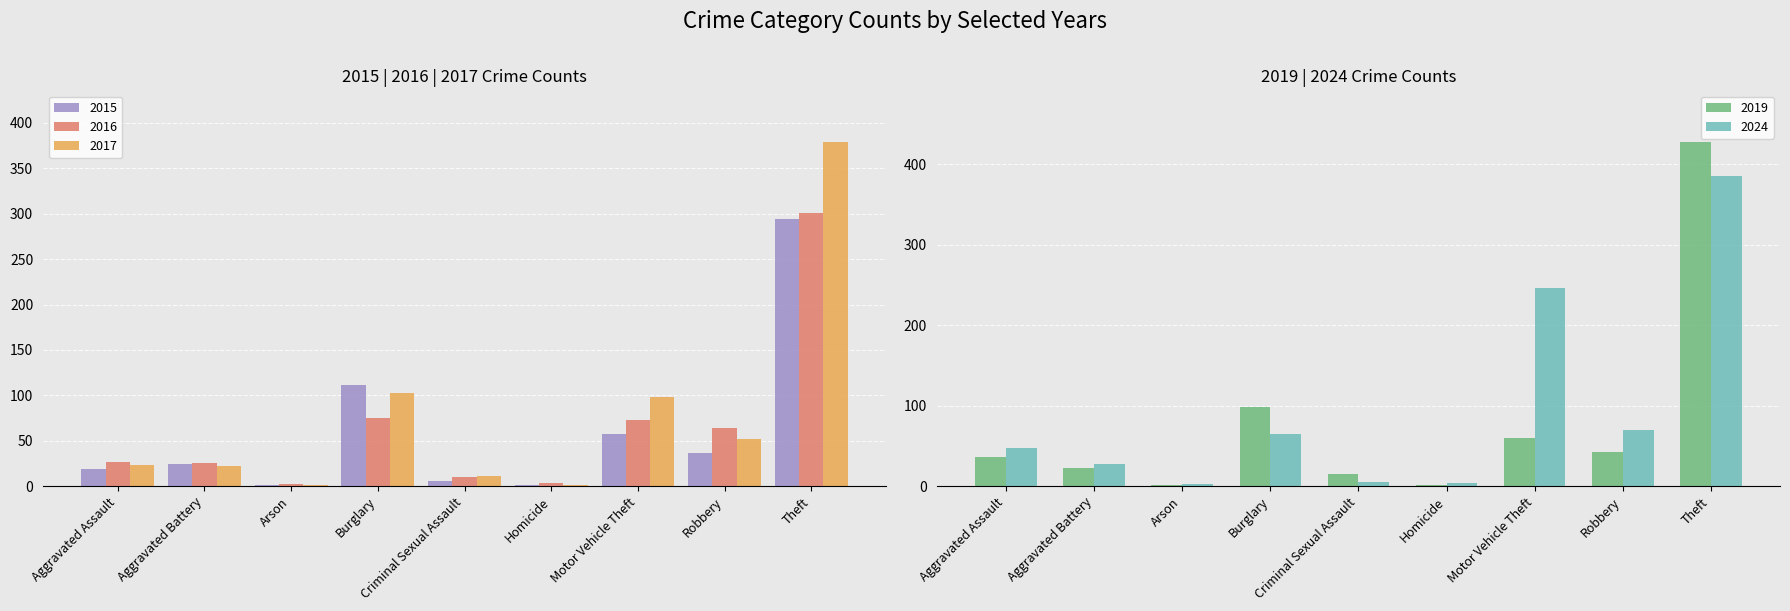

How many groups of bars are there?

9